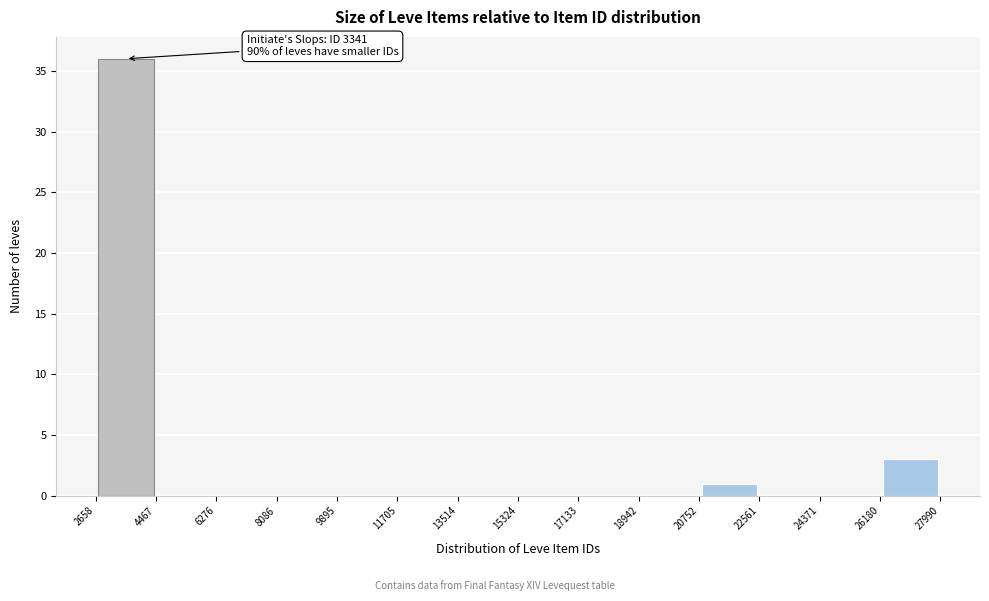

Over which range of the x-axis is the bar tallest?

2658 to 4467